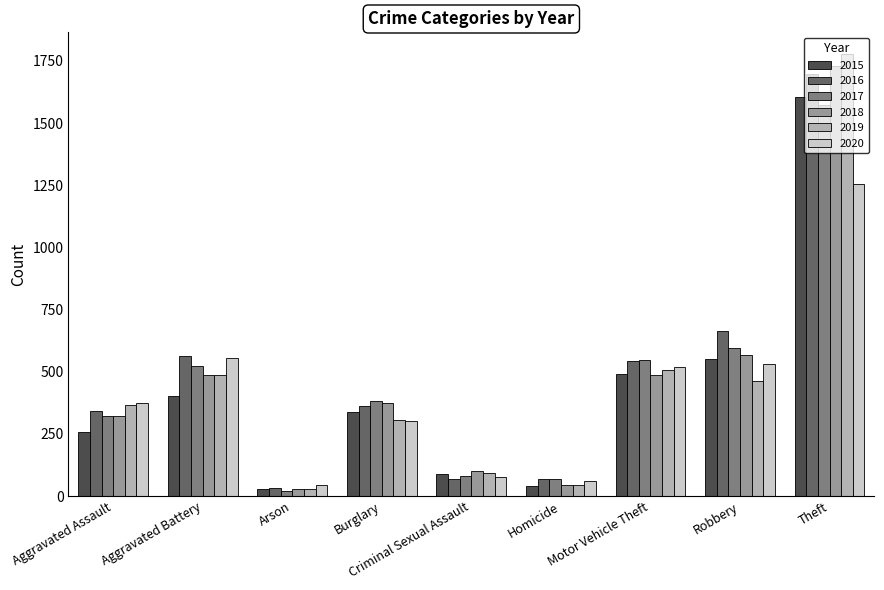

What is the difference between the second highest and minimum values in the 2019 series?

477